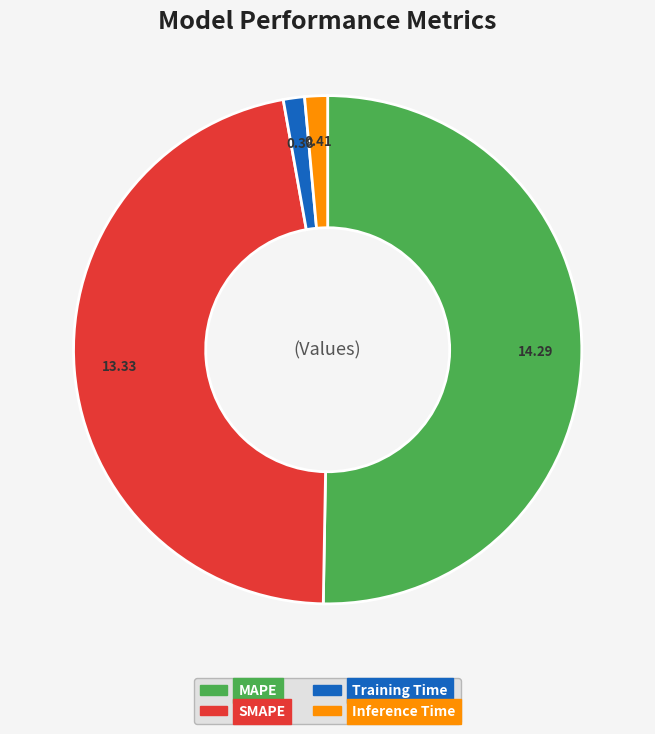

Combined, do SMAPE and Inference Time account for over 50%?

No